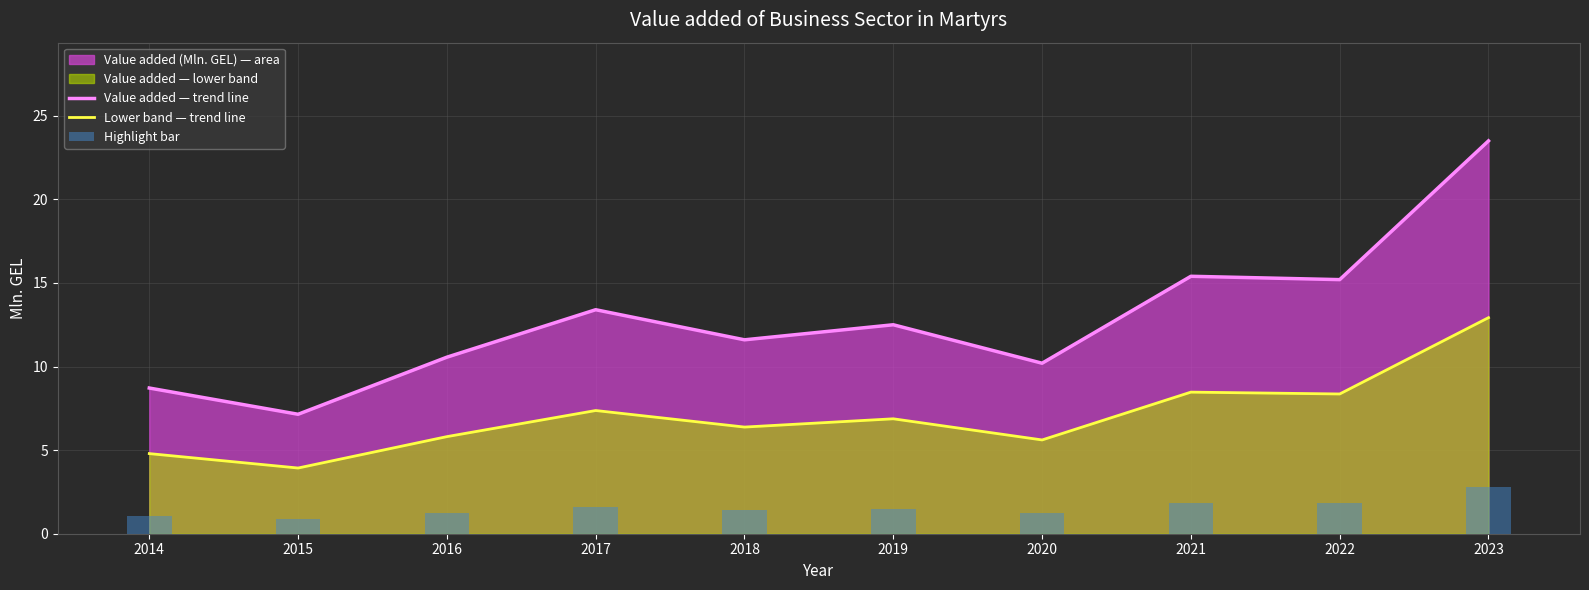

What is the difference between the maximum and minimum values in the Lower band — trend line series?

9.0